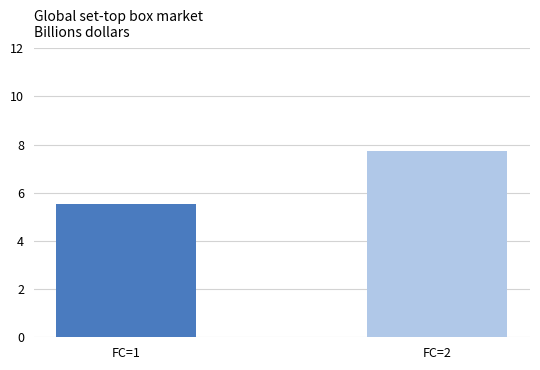

Between FC=2 and FC=1, which is larger?

FC=2